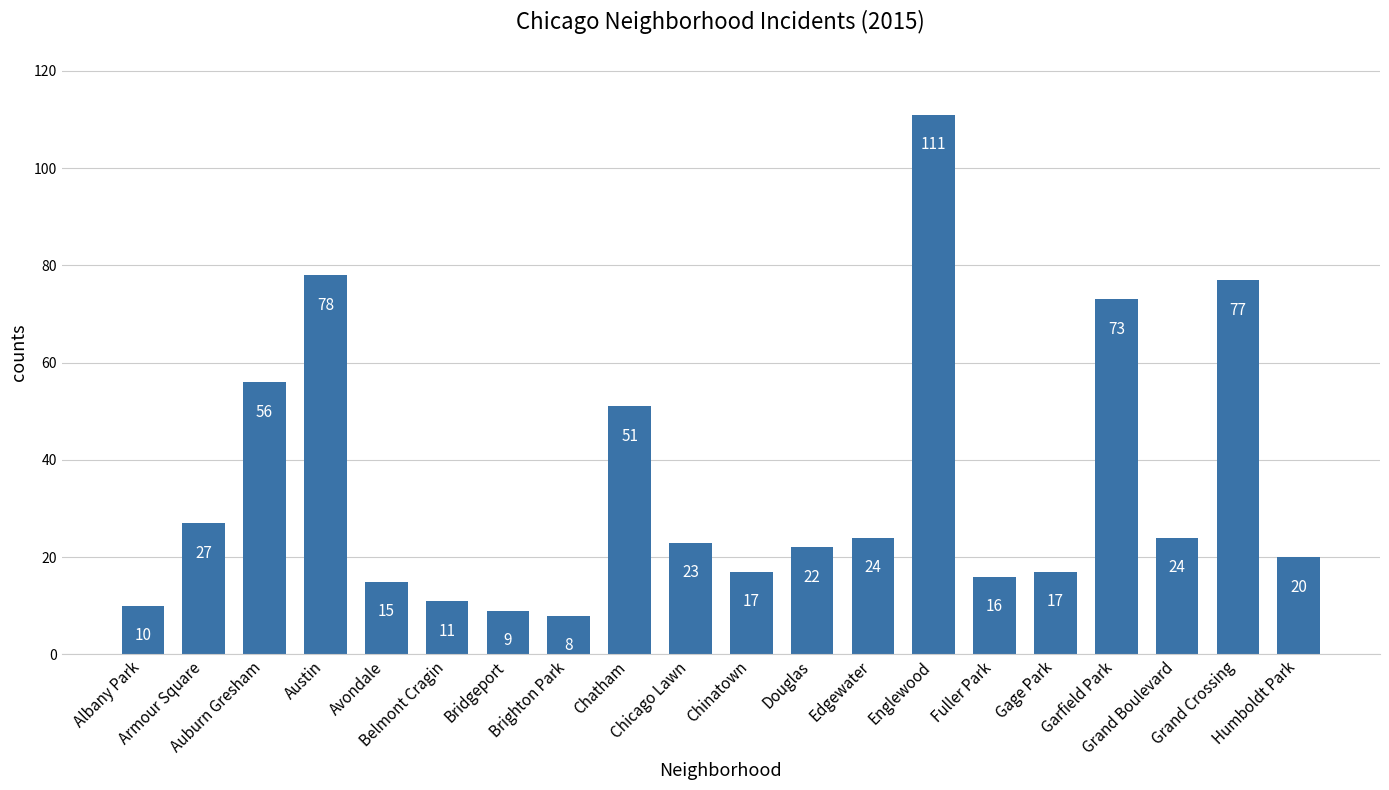

What value does the data have at Chatham?

51